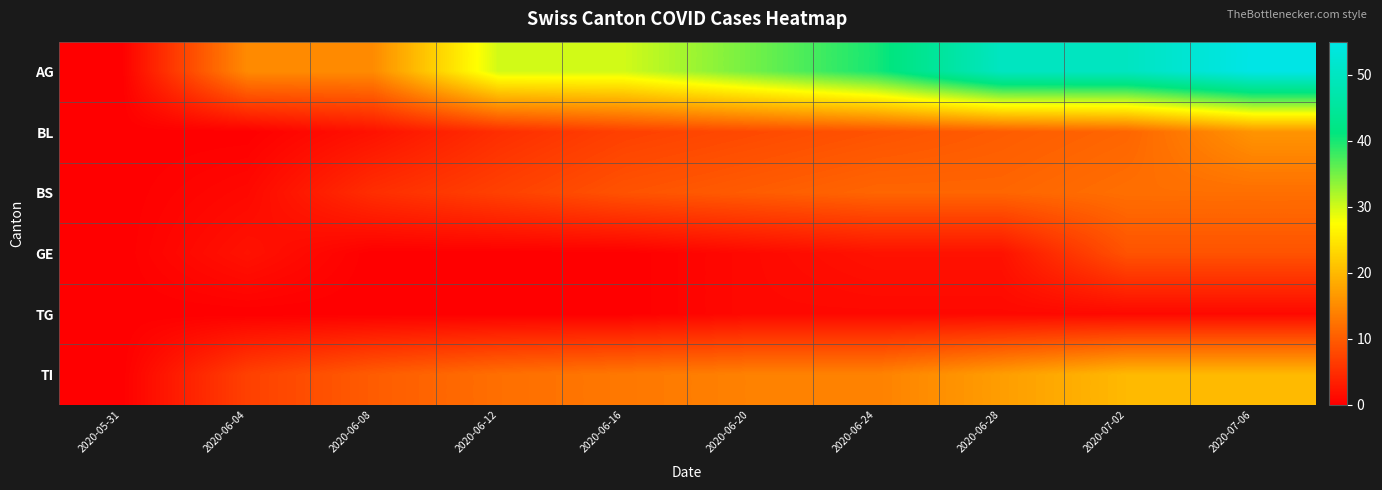

At which category does the chart reach its peak across all series?

2020-07-06